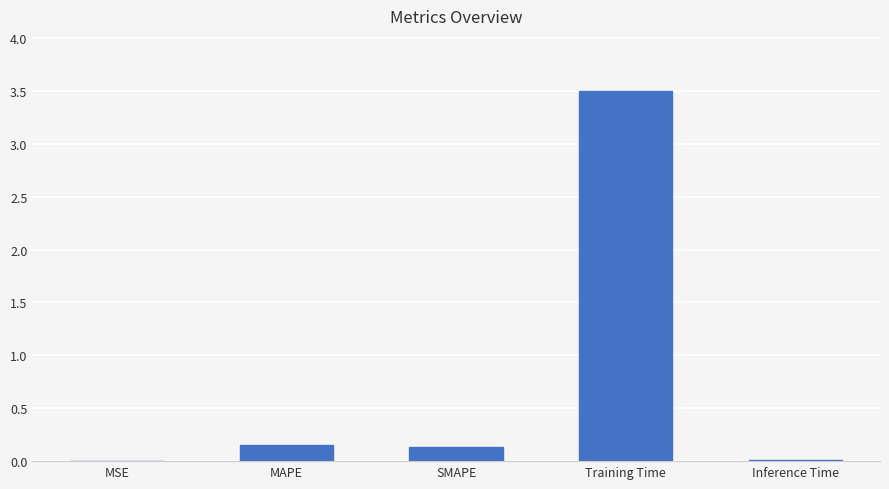

What is the change in value from MAPE to Training Time?

+3.3